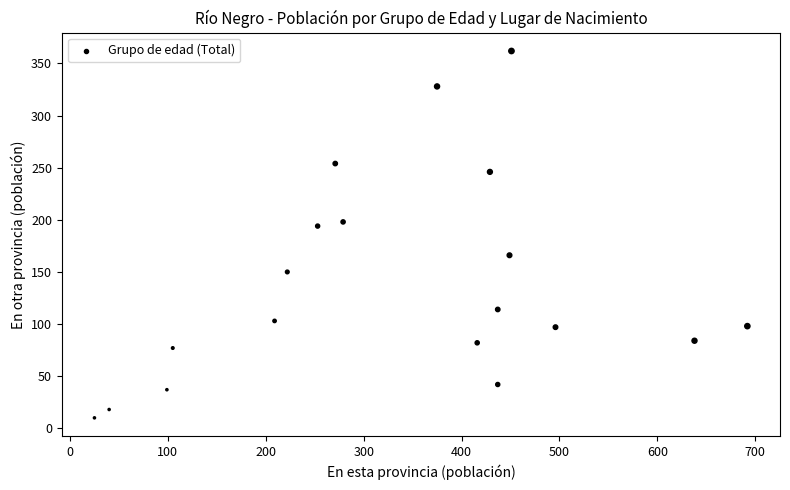

What Y value in the scatter plot is closest to 186?

194